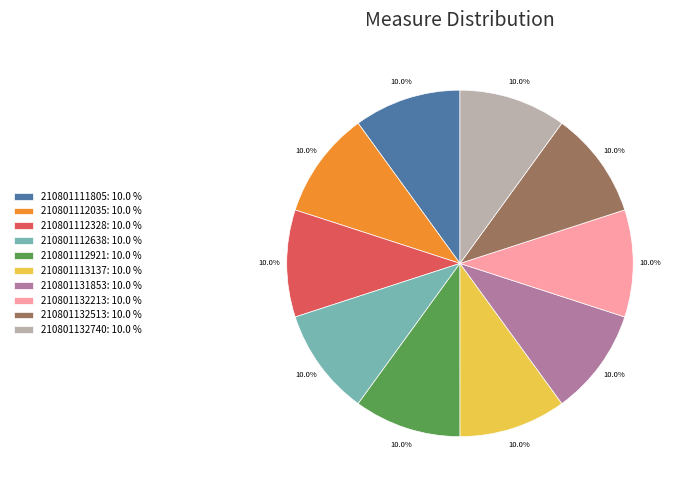

What portion of the pie excludes 210801112035: 10.0 %?

90.0%